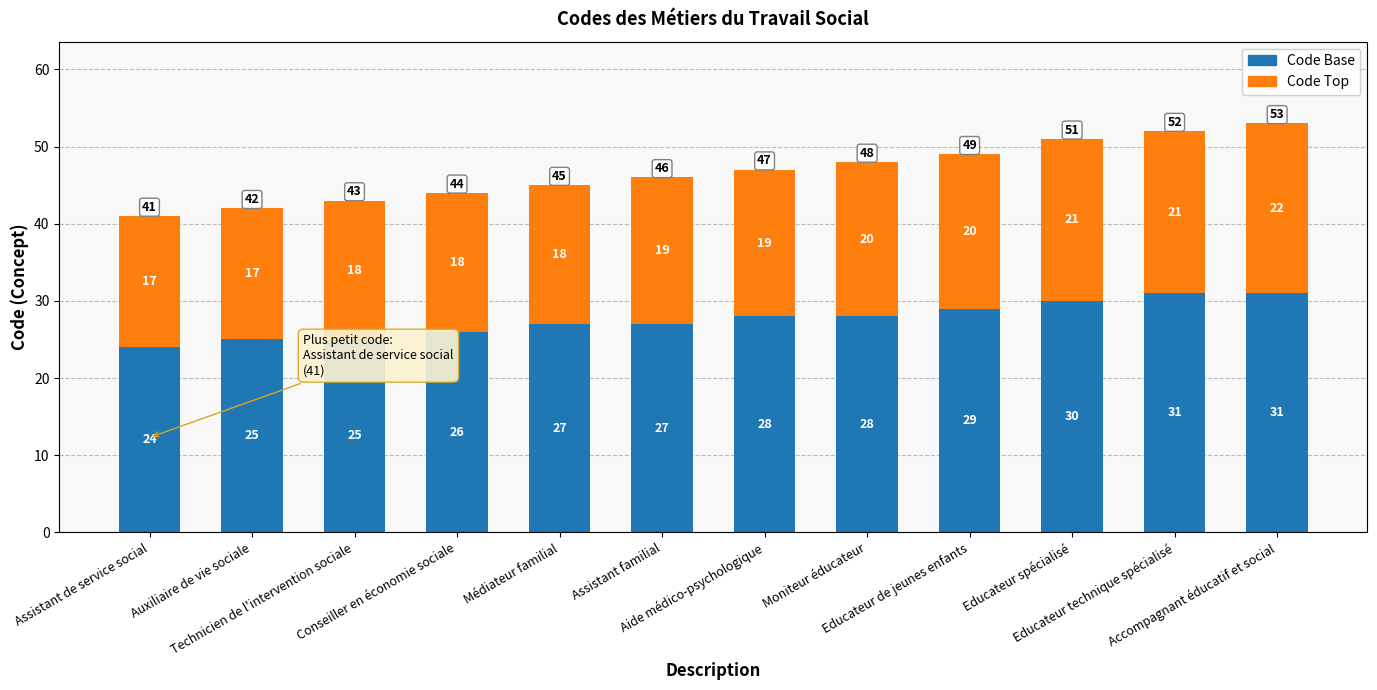

How many Code Base values are between 26 and 30?

7